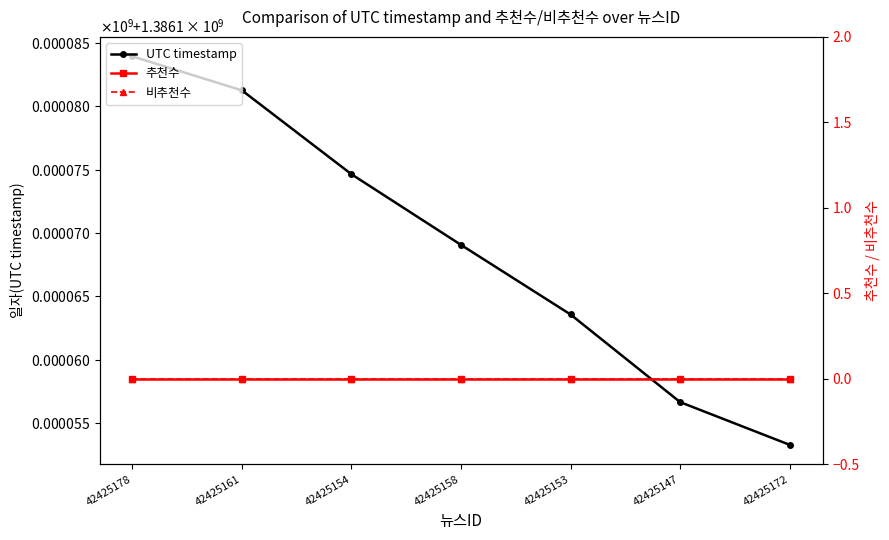

Which series has the largest total across all categories?

UTC timestamp